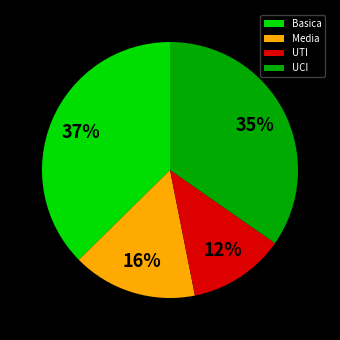

Approximately how many times larger is the value at UTI compared to Media?

0.8